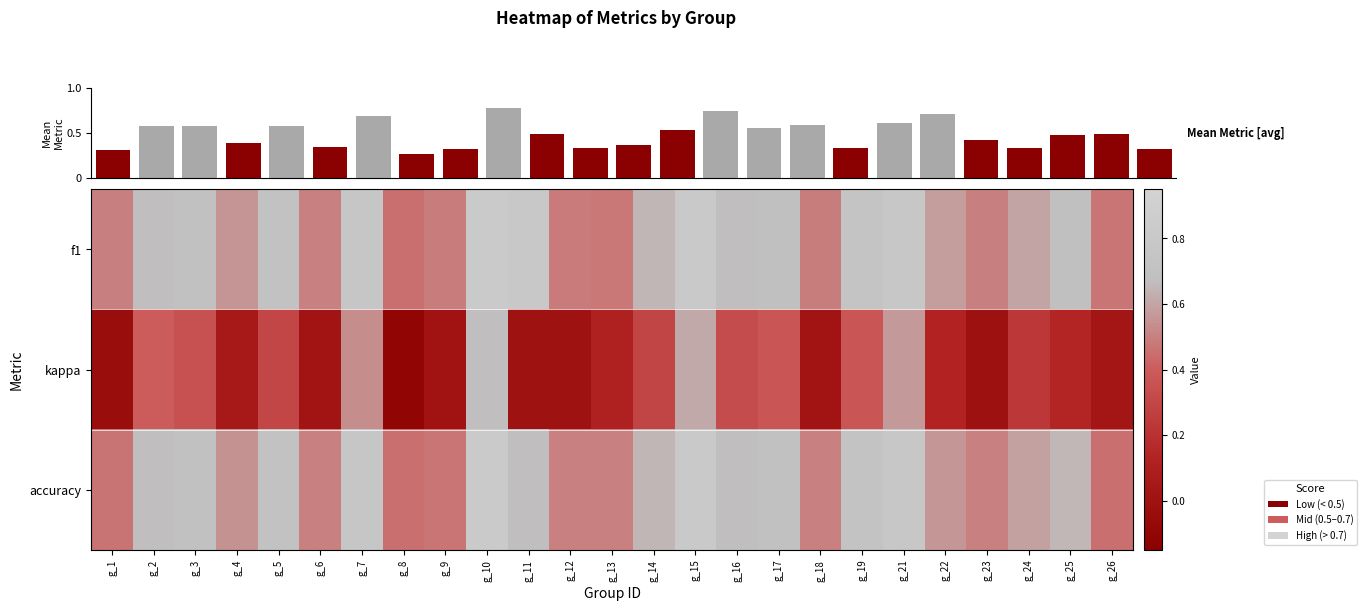

Which series has the widest spread of values?

kappa